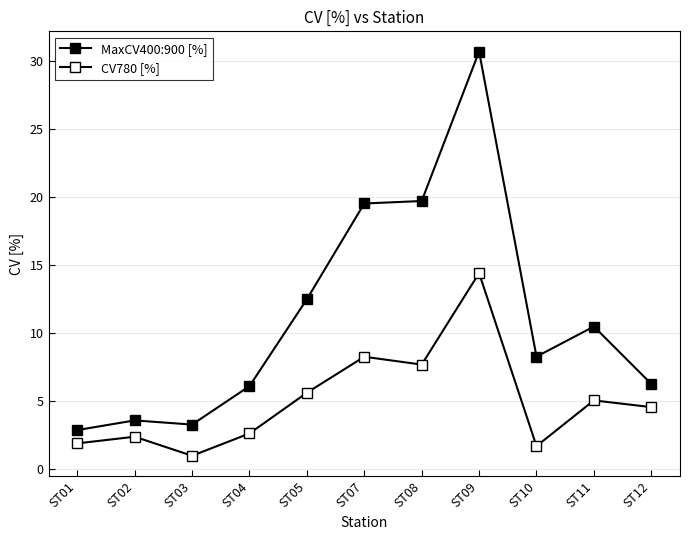

True or false: CV780 [%] and MaxCV400:900 [%] intersect in this chart.

False